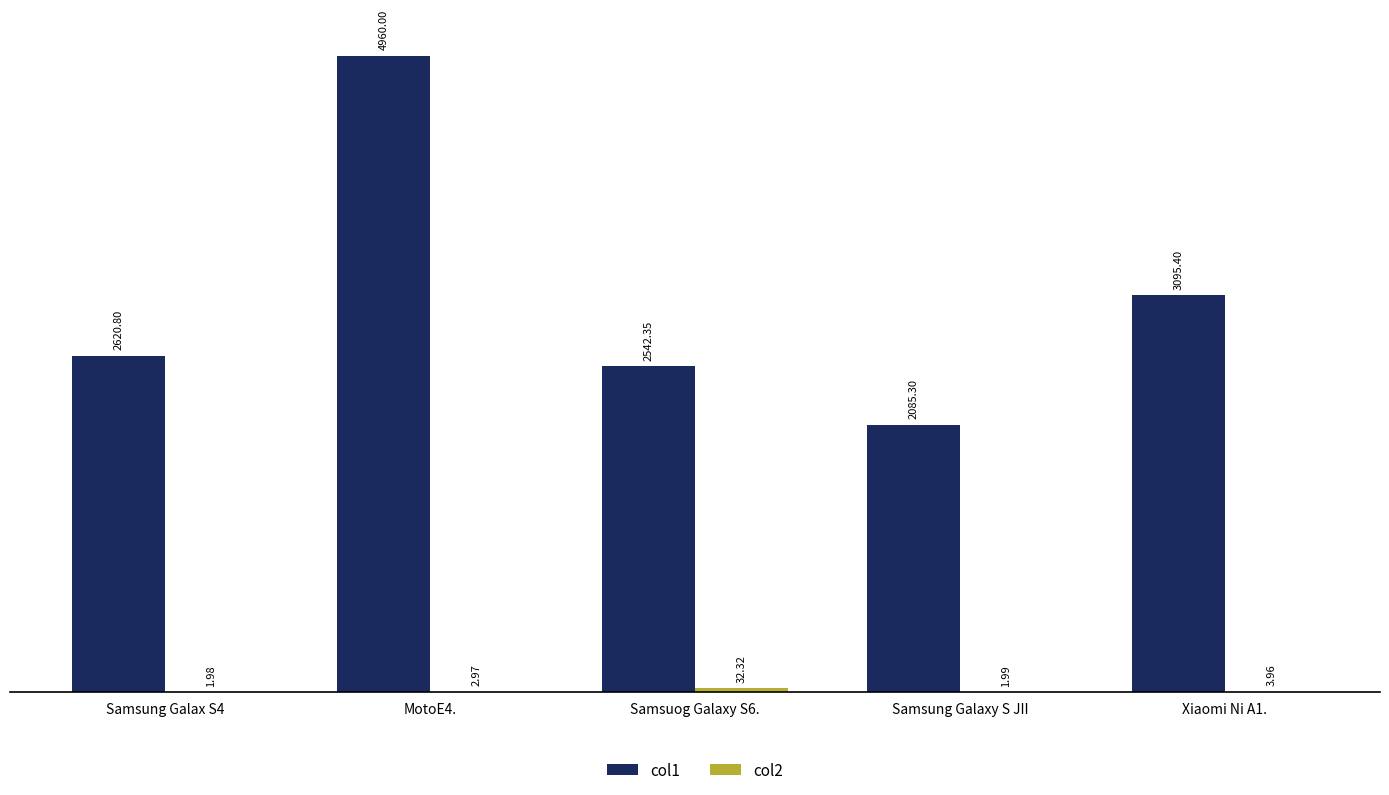

Count the number of data series in this chart.

2